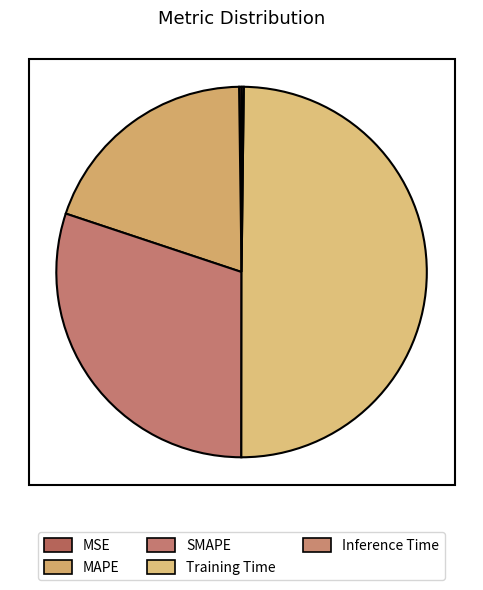

How many segments does this pie chart have?

5